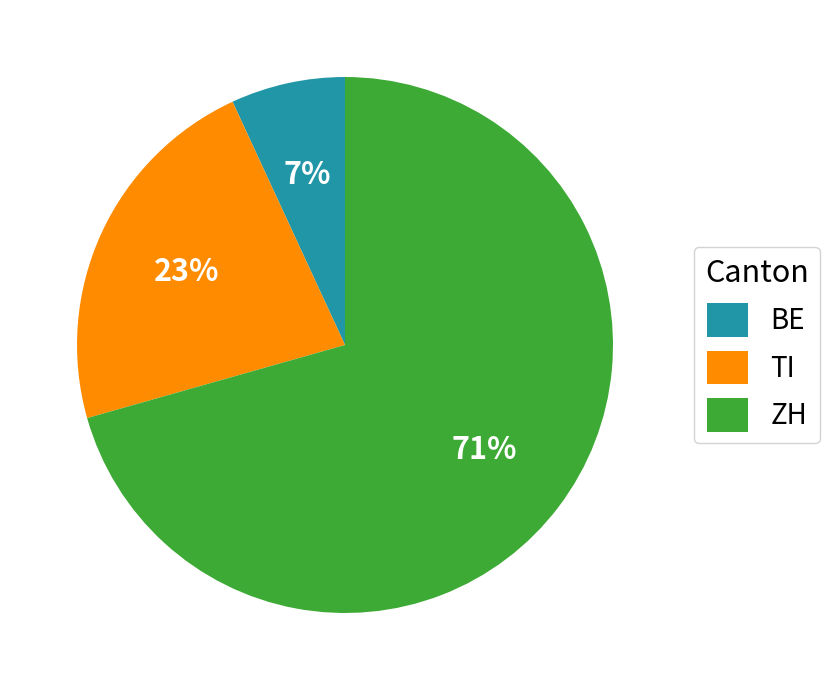

To the nearest percent, what percentage of the pie is TI?

23%